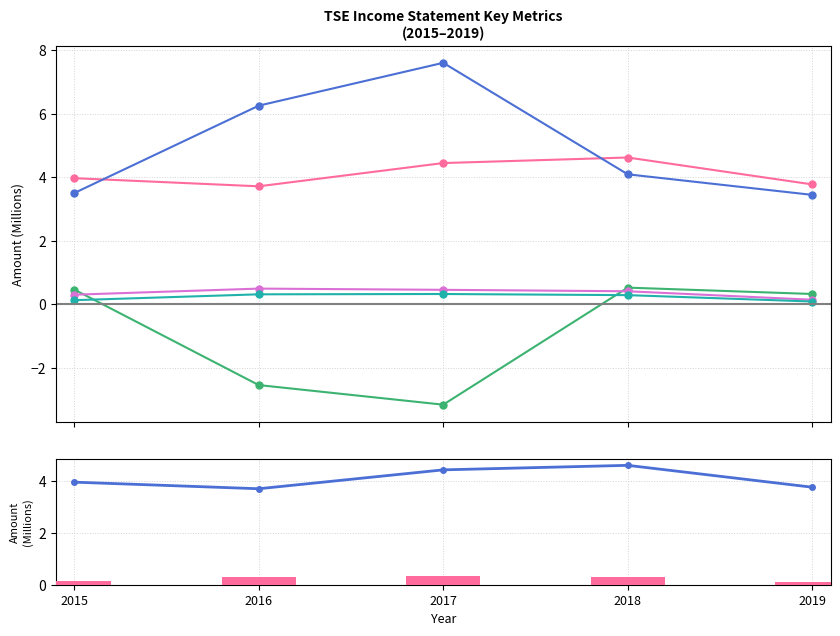

What is the total value across all series at 2017?

9.7